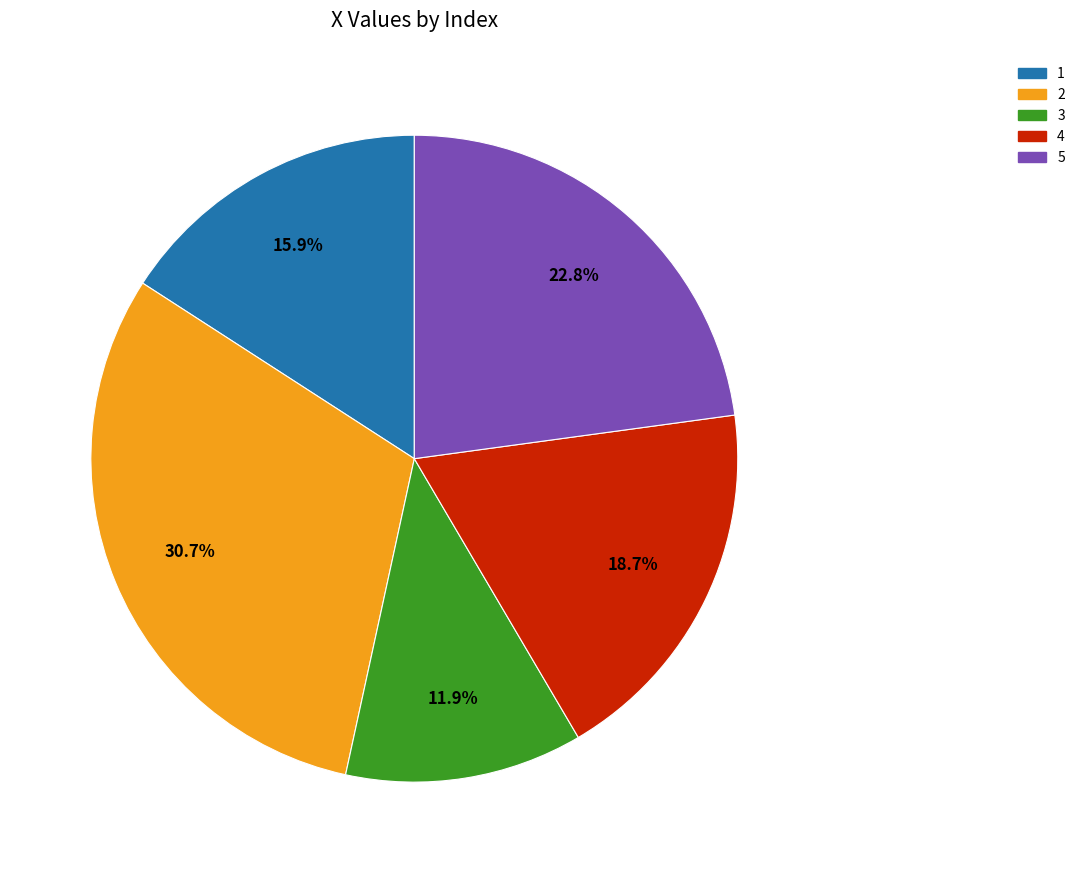

To the nearest percent, what percentage of the pie is 4?

19%